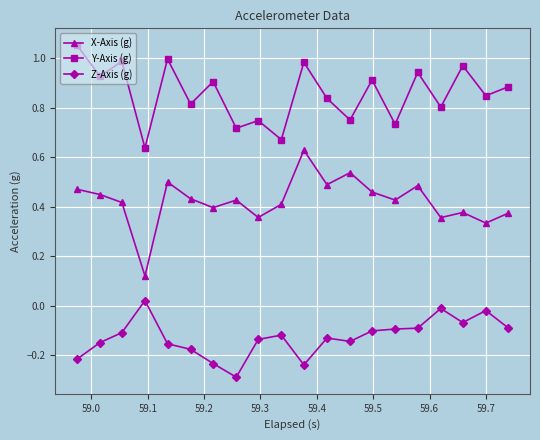

List the series in order of their peak value, highest first.

Y-Axis (g), X-Axis (g), Z-Axis (g)